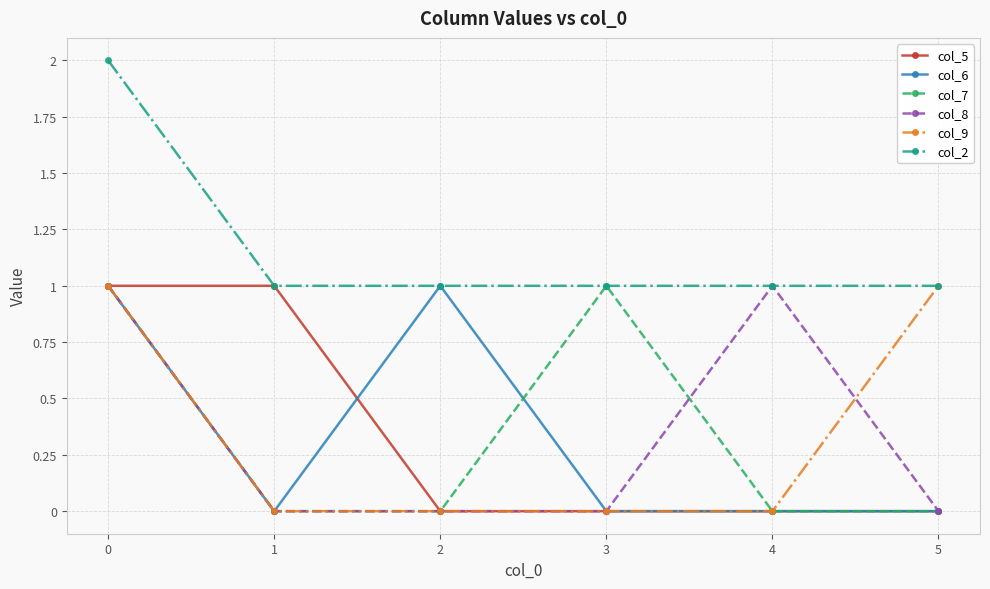

Where is the first local minimum for col_6?

1